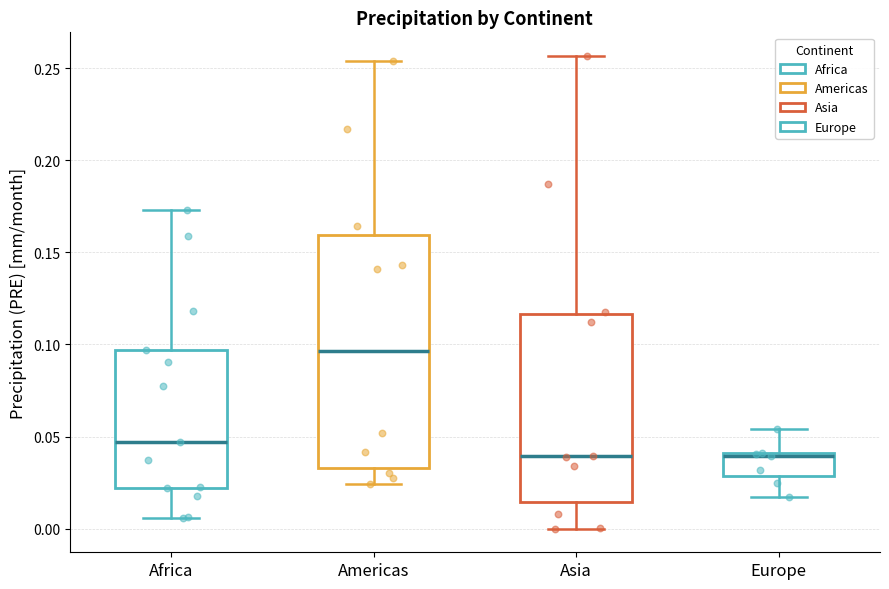

Comparing the boxes themselves (not the whiskers), which one is the tallest?

Americas